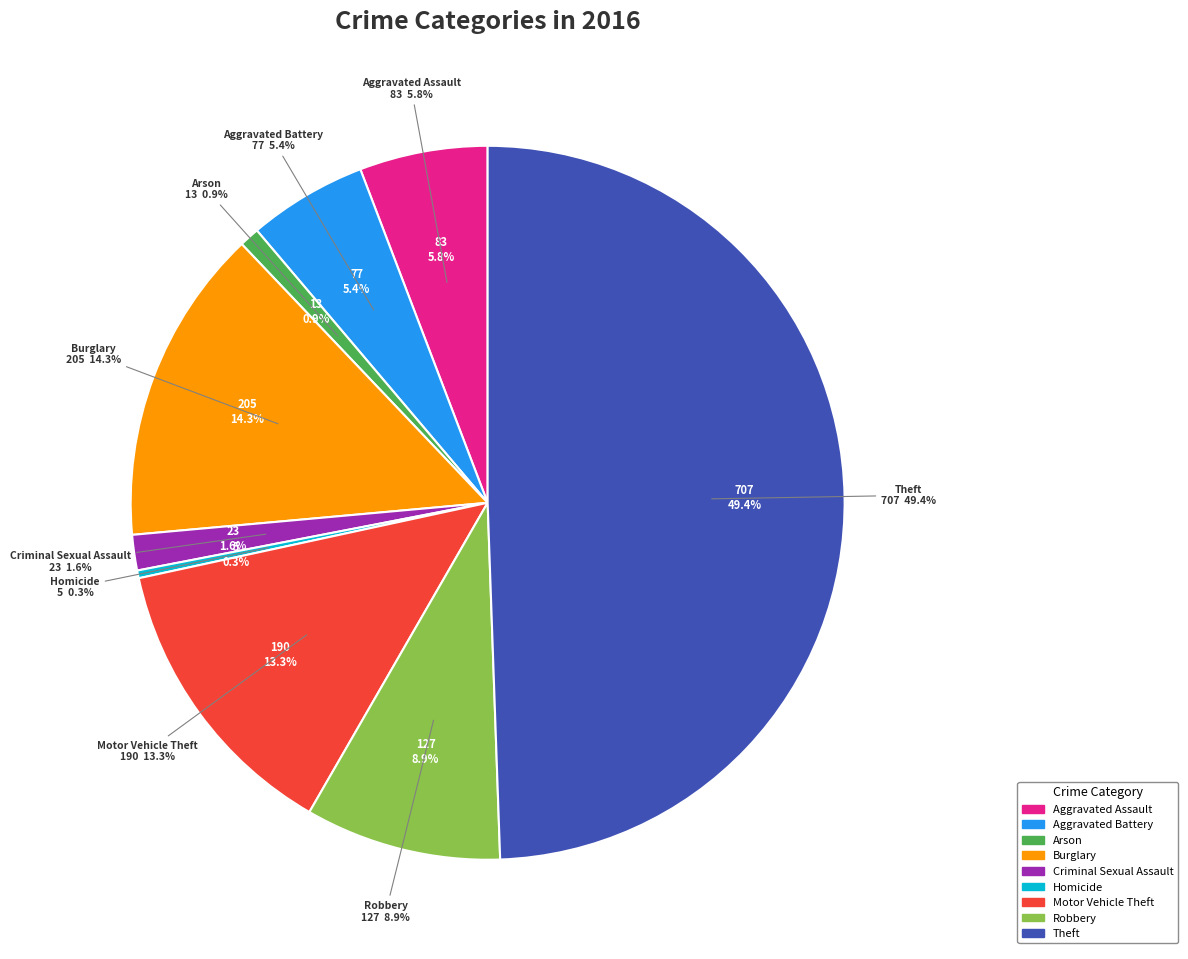

To the nearest percent, what is the difference between the largest and smallest slice percentages?

49%